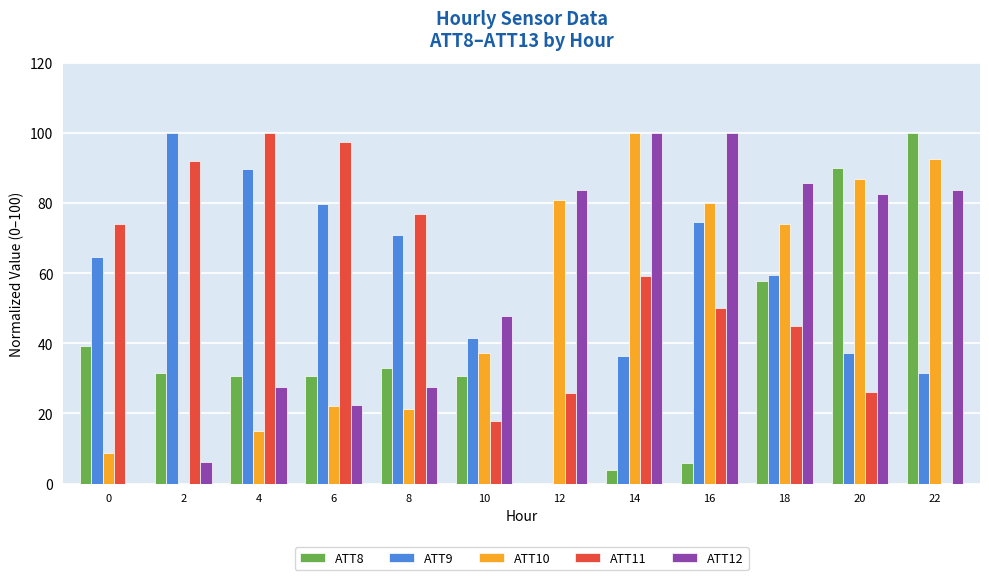

Is the value of ATT10 at 6 greater than the value of ATT9 at 22?

No